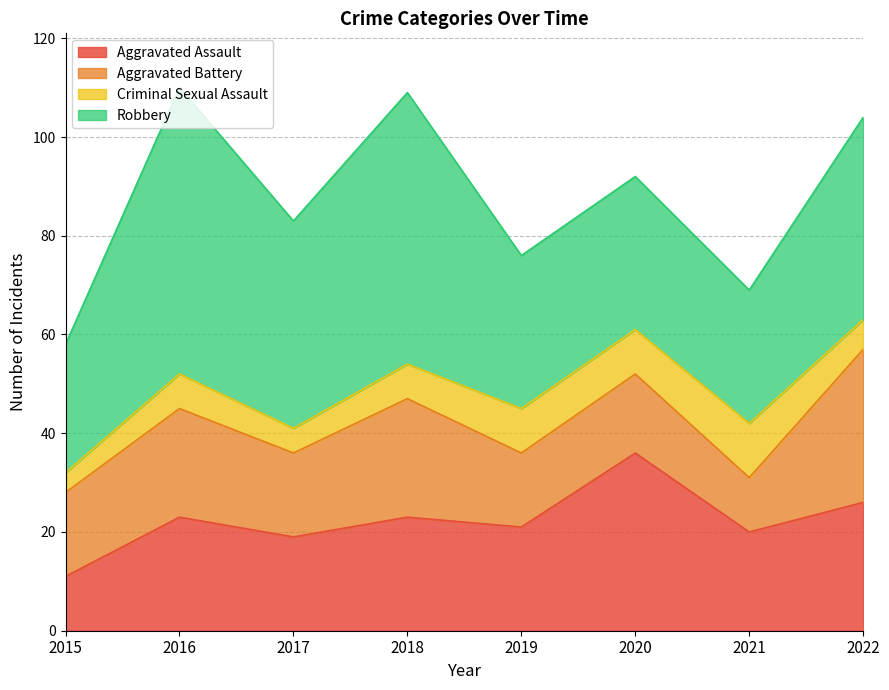

Reading right to left, extract all data points from this chart.

Aggravated Assault: 2022=26	2021=20	2020=36	2019=21	2018=23	2017=19	2016=23	2015=11
Aggravated Battery: 2022=31	2021=11	2020=16	2019=15	2018=24	2017=17	2016=22	2015=17
Criminal Sexual Assault: 2022=6	2021=11	2020=9	2019=9	2018=7	2017=5	2016=7	2015=4
Robbery: 2022=41	2021=27	2020=31	2019=31	2018=55	2017=42	2016=58	2015=26